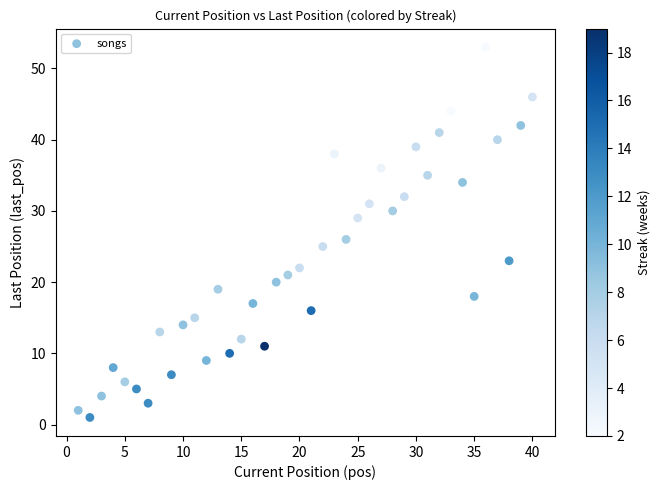

What Y value in the scatter plot is closest to 27?

26